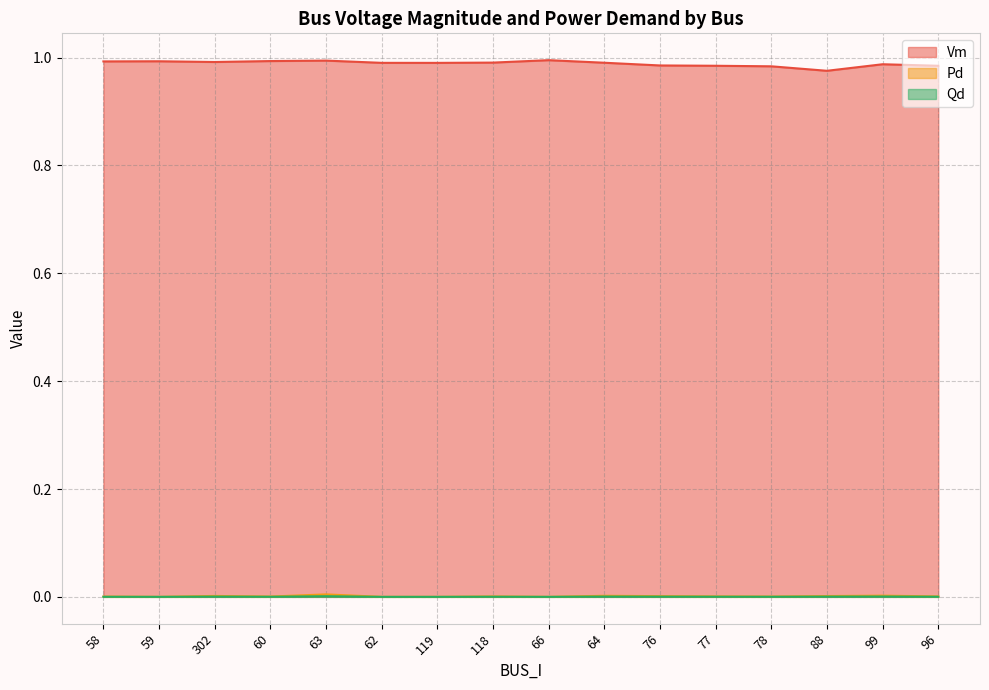

The value of Vm at 64 is 0.5. True or false?

False